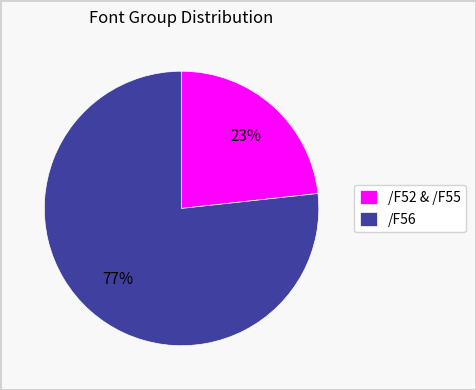

What is the ratio of the value at /F52 & /F55 to the value at /F56?

0.3